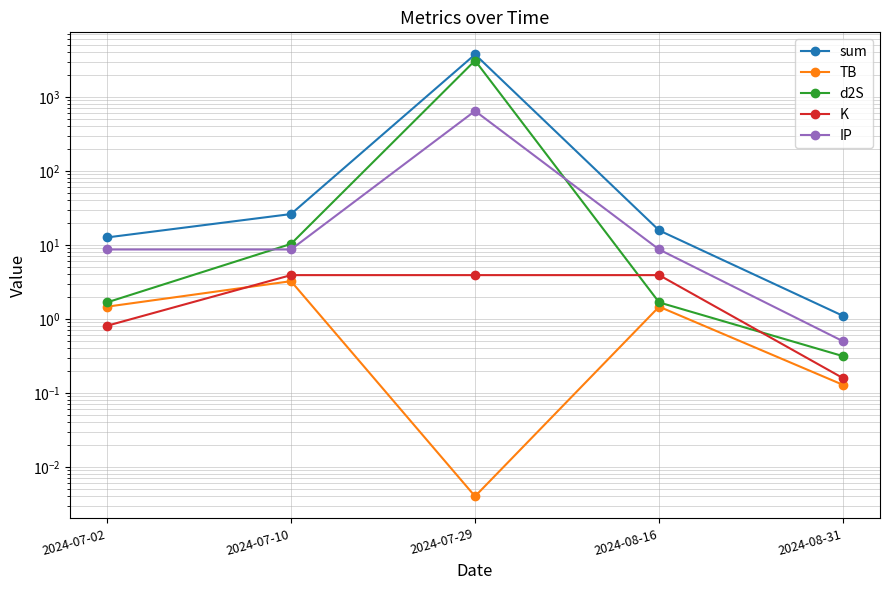

Is this an area chart (filled region under the line)?

No